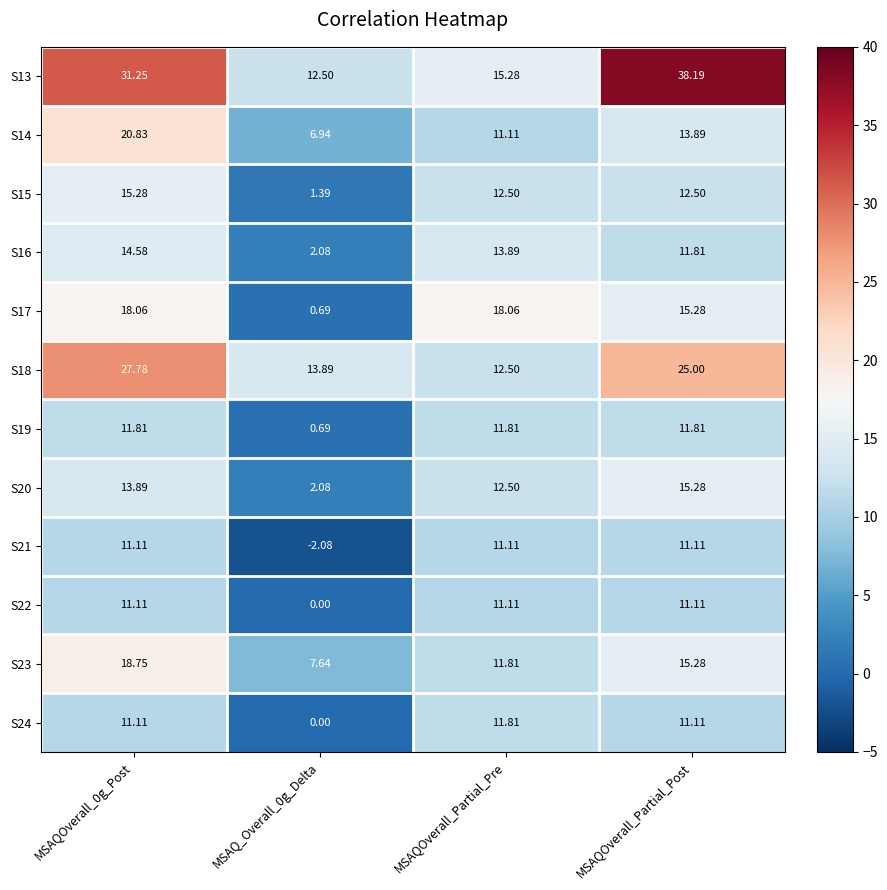

At how many categories does at least one series exceed 6?

4